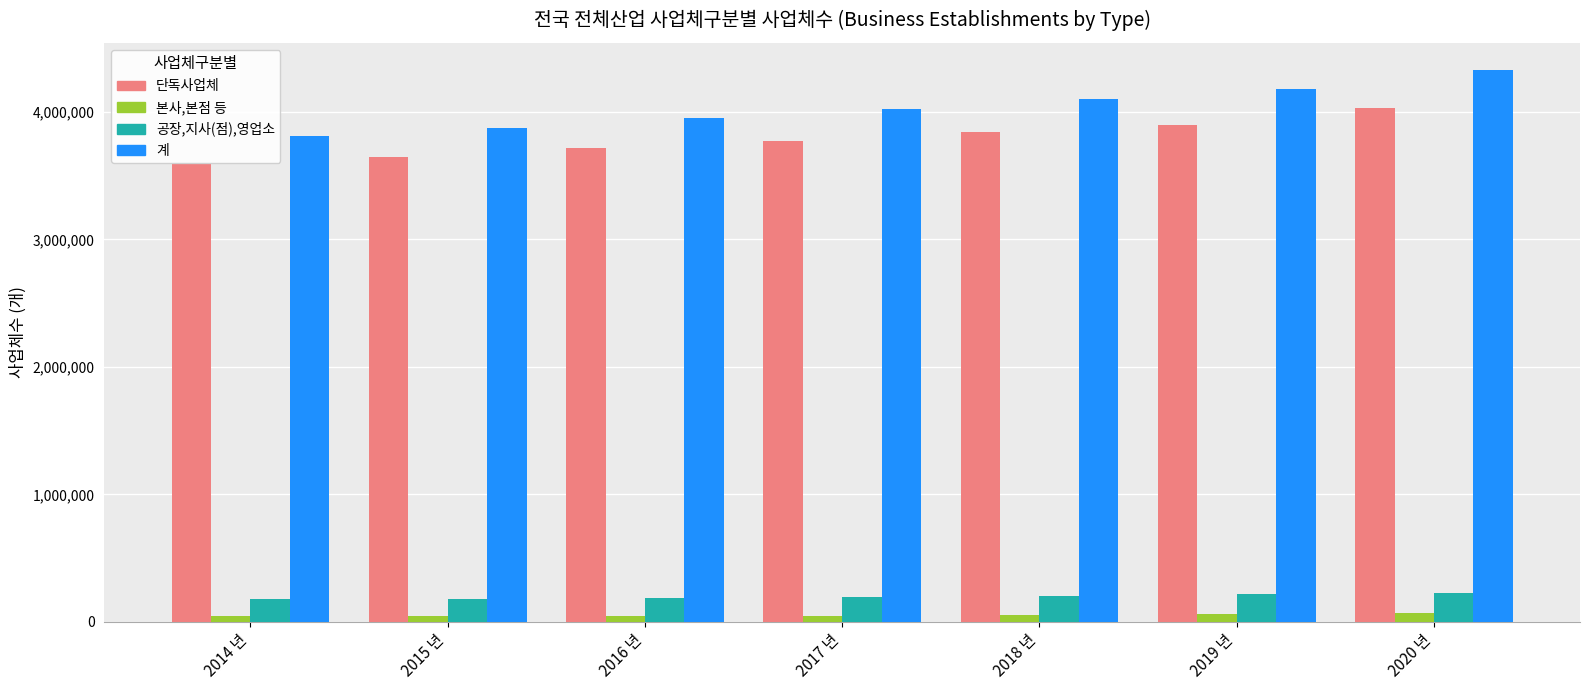

What position from the left is 2018 년?

5